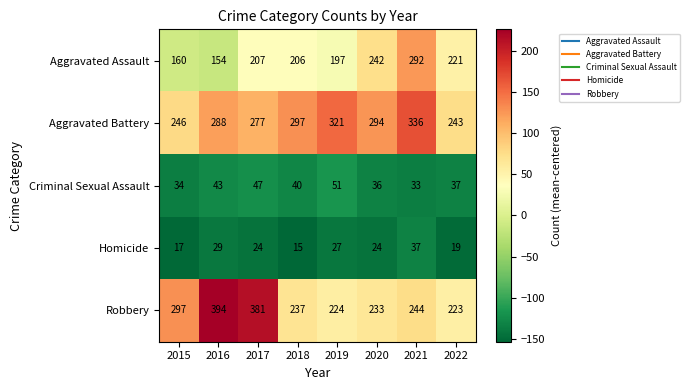

At which category is the sum across all series the highest?

2021